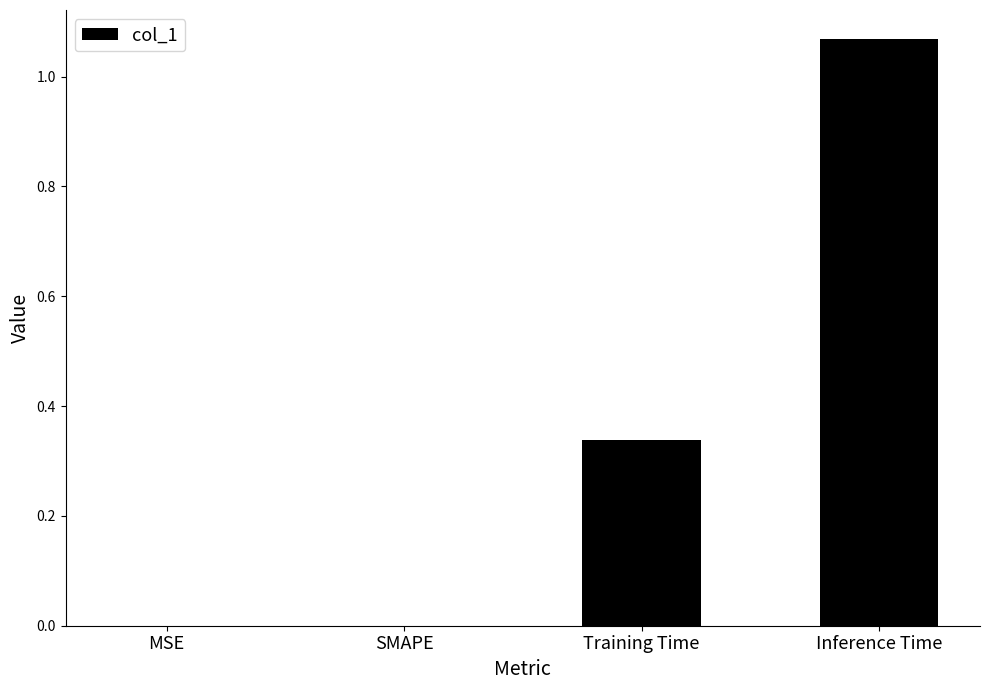

Which has a higher value, MSE or Inference Time?

Inference Time